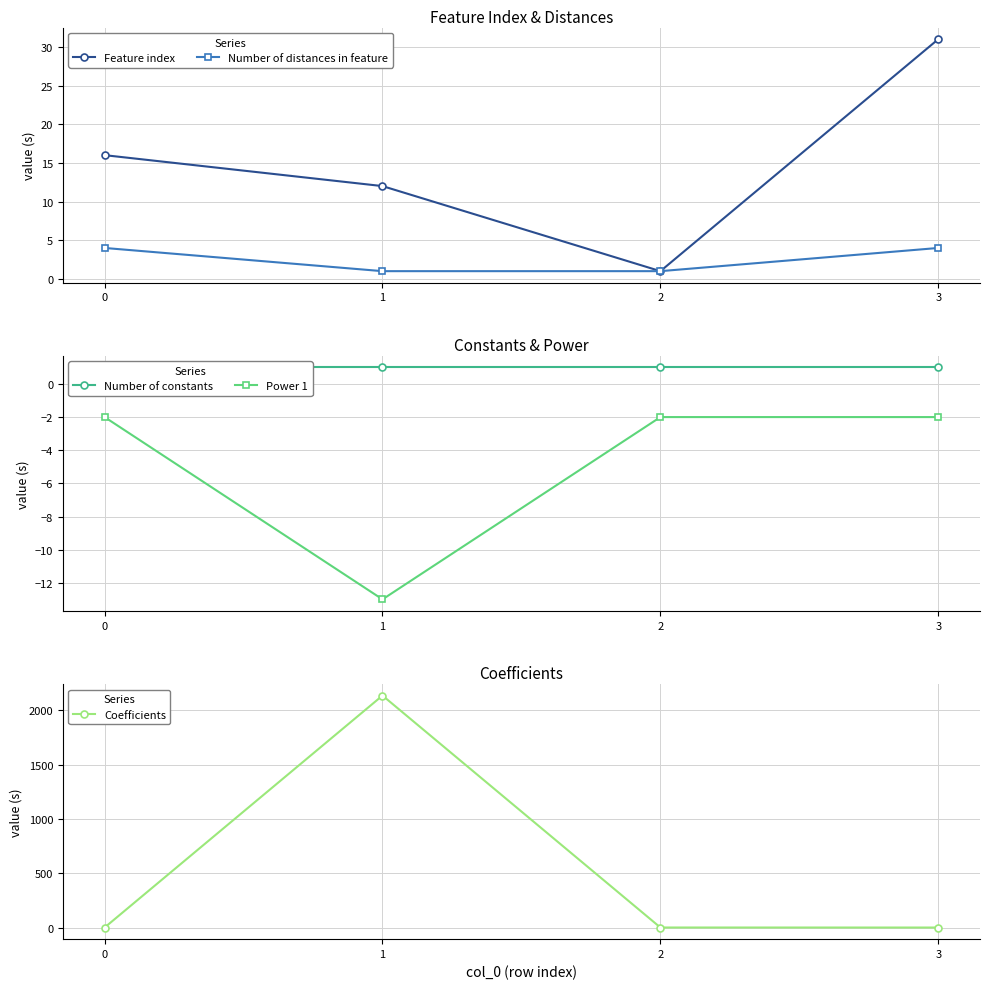

Which series has the largest range (max minus min)?

Coefficients